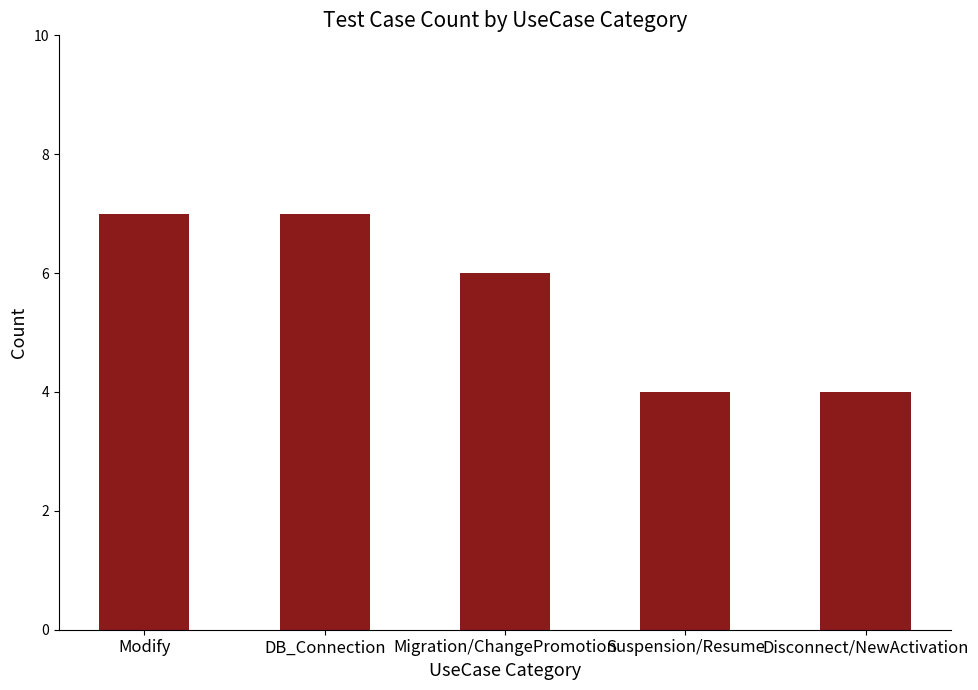

What is the change in value from Modify to Migration/ChangePromotion?

-1